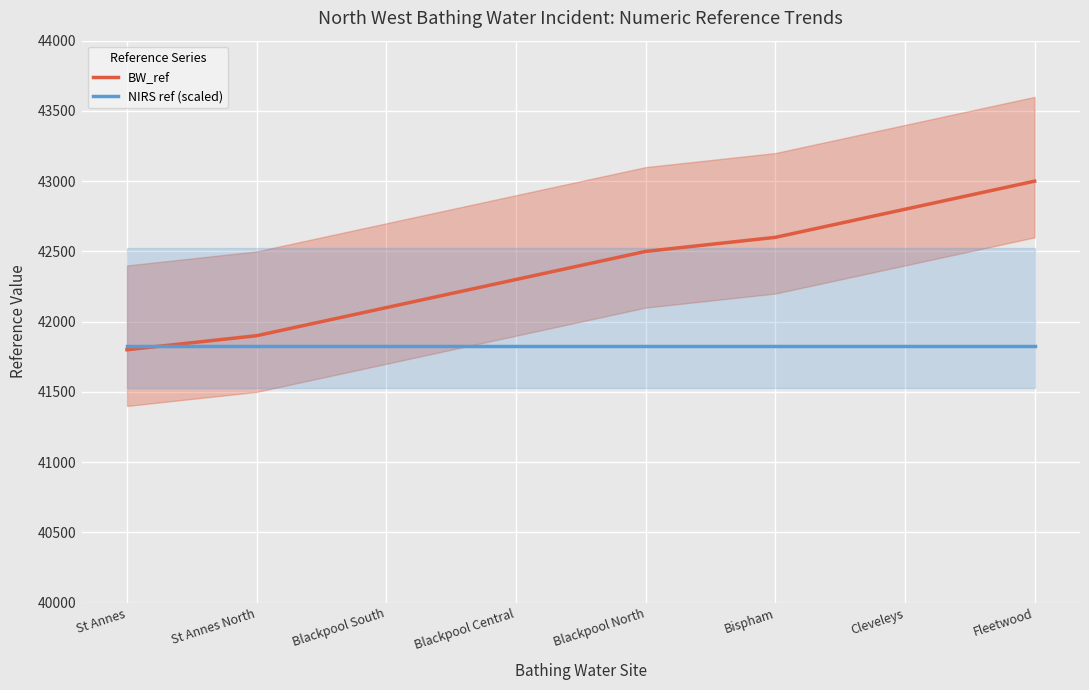

Which series has the widest spread of values?

BW_ref